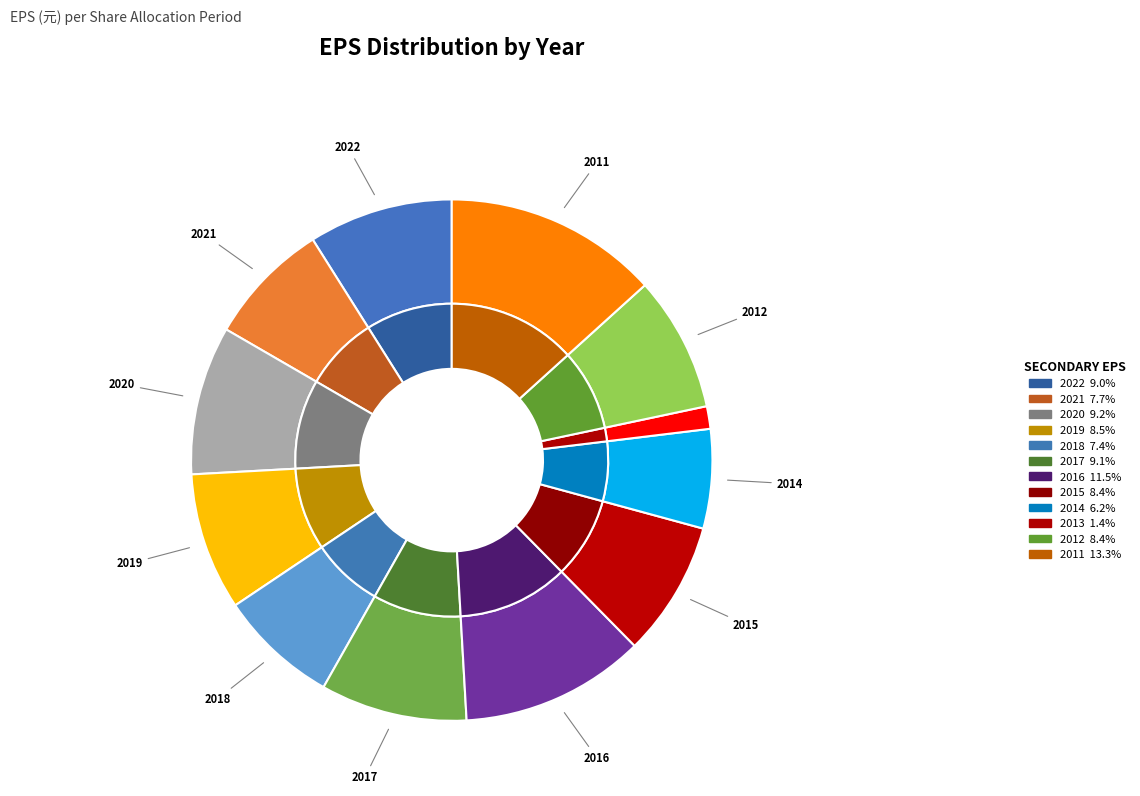

Is 2020 the majority of the pie?

No